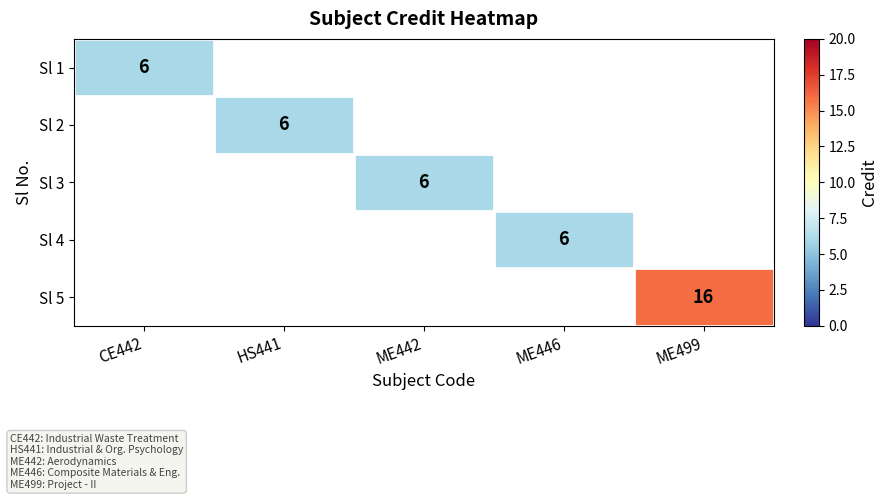

The value of Sl 5 at ME499 is 21. True or false?

False